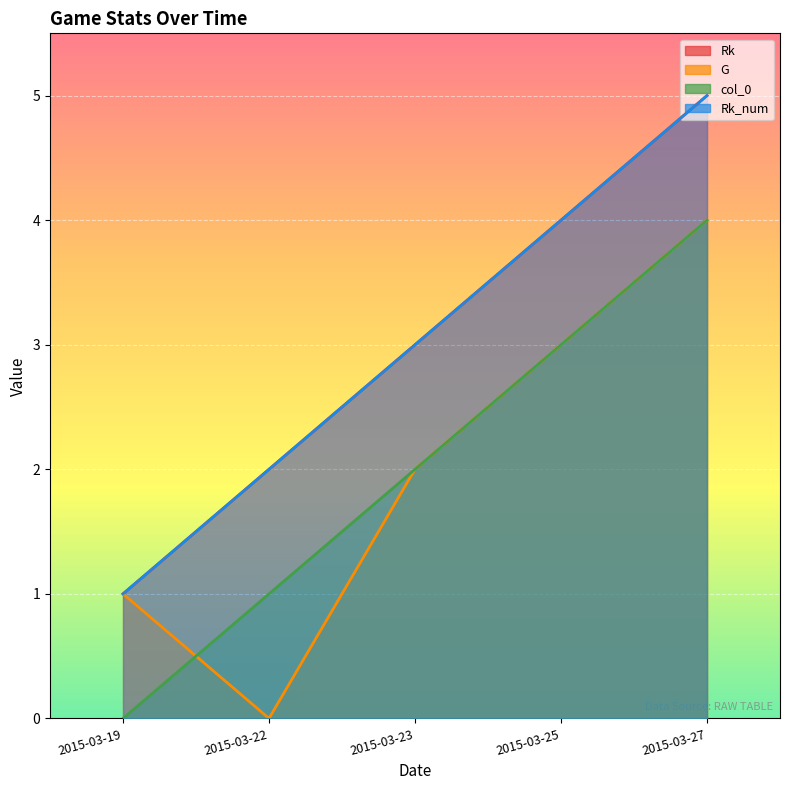

At how many categories does at least one series exceed 1?

4